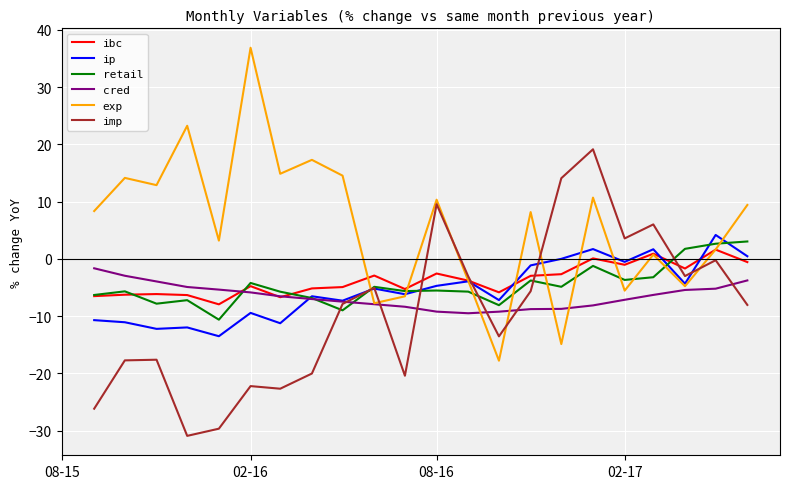

What is the highest value of the cred series?

-1.6